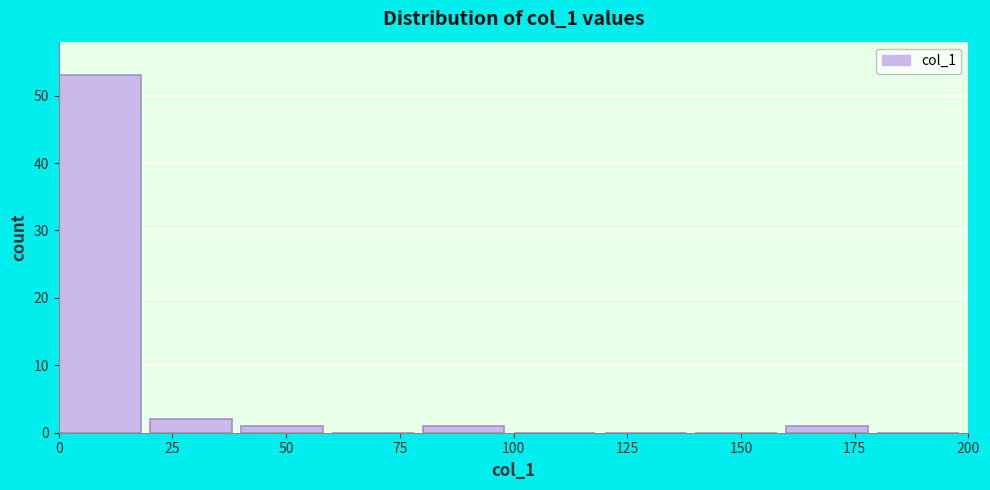

What is the height of the bar covering 160 to 180 on the x-axis? The values are not printed on the chart, so give them approximately, as read against the axis.

1